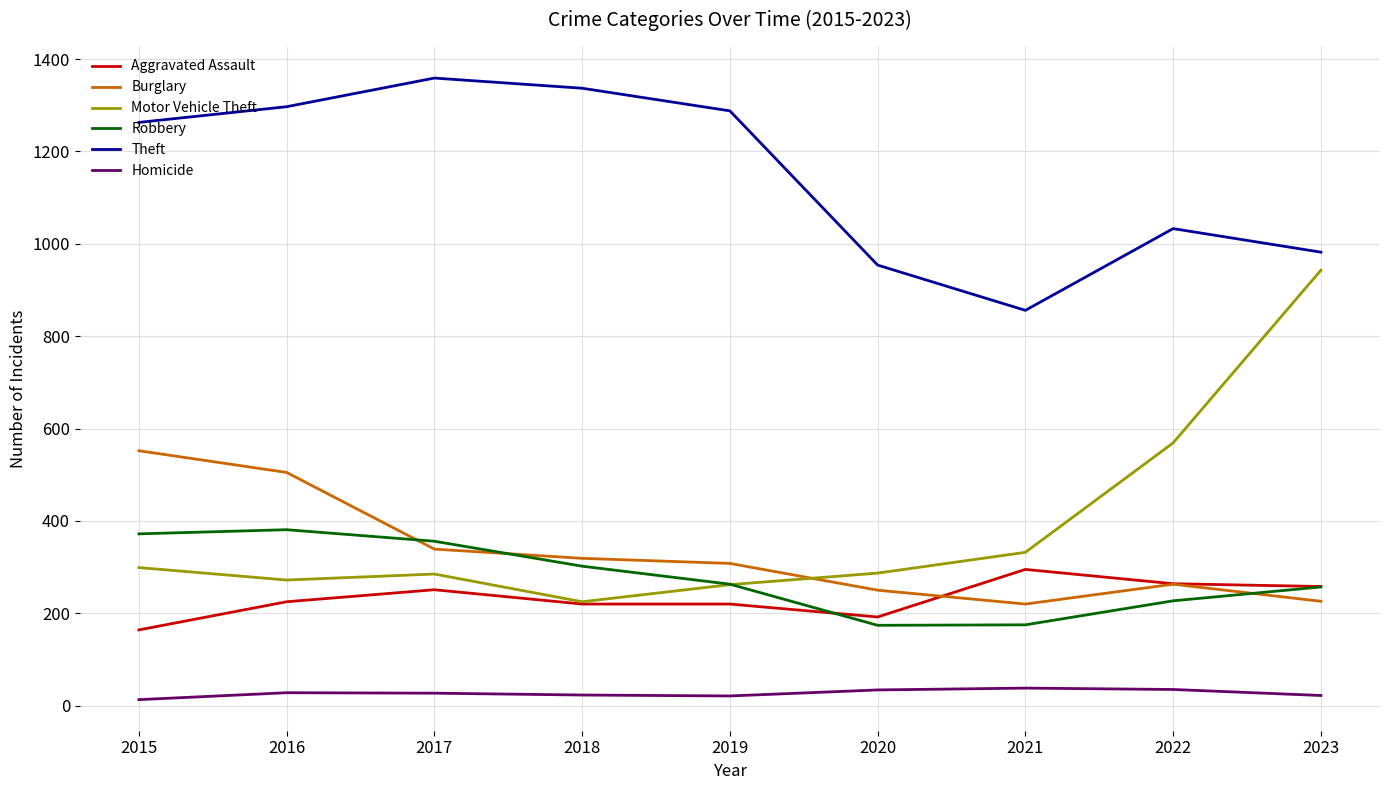

What is the greatest value displayed?

1359